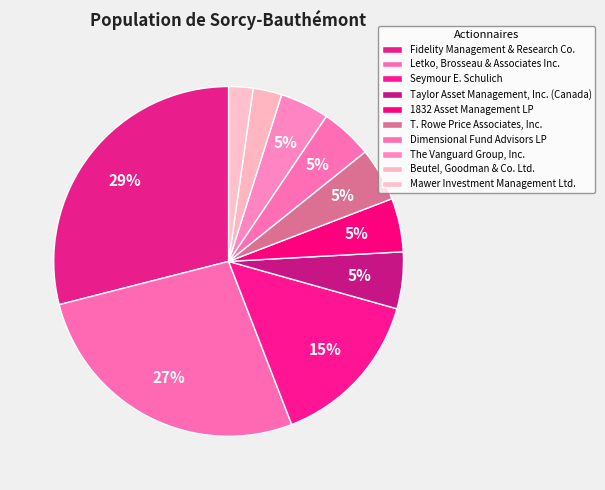

What is the smallest slice in the pie chart?

Mawer Investment Management Ltd.